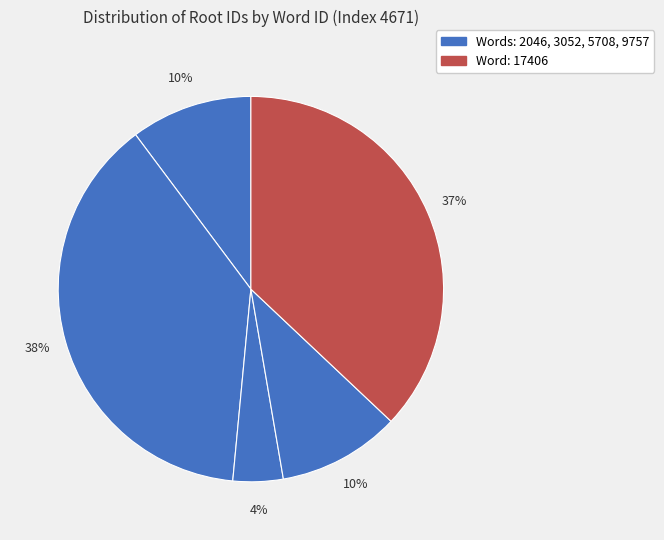

Does any single category account for the majority?

No